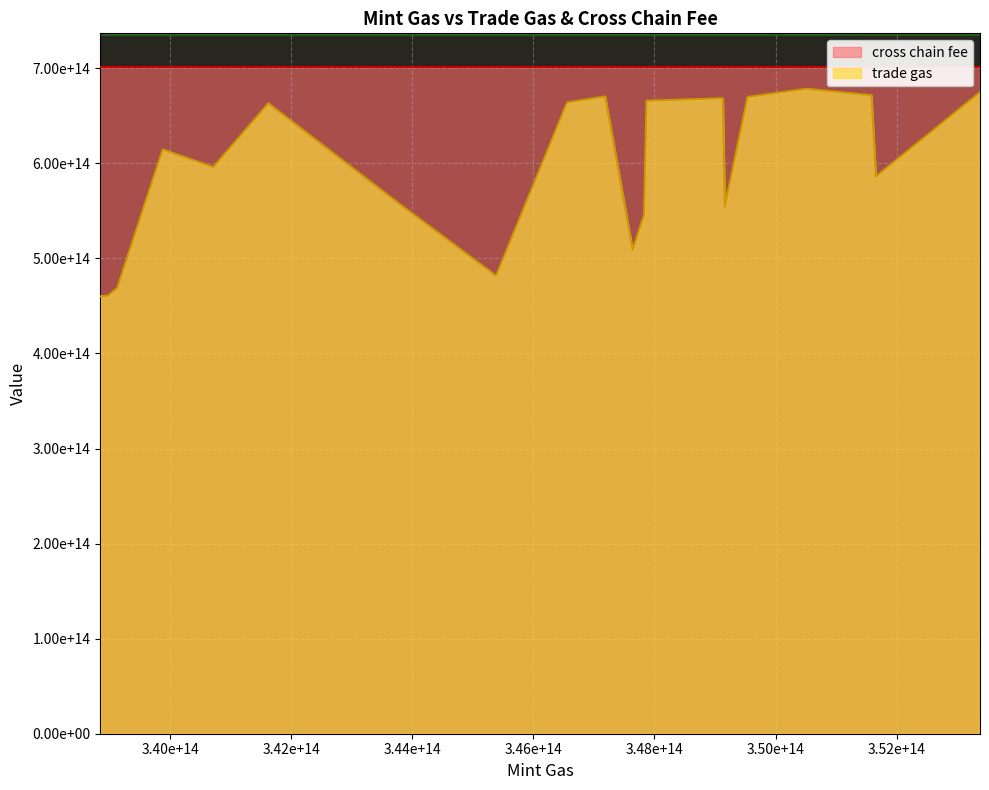

Is it true that cross chain fee equals 701729490550232 at 15?

True